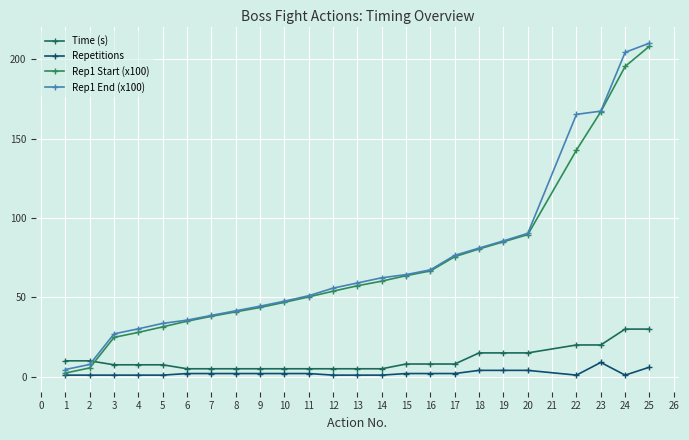

Is the value of Time (s) at 2 greater than the value of Rep1 Start (x100) at 6?

No